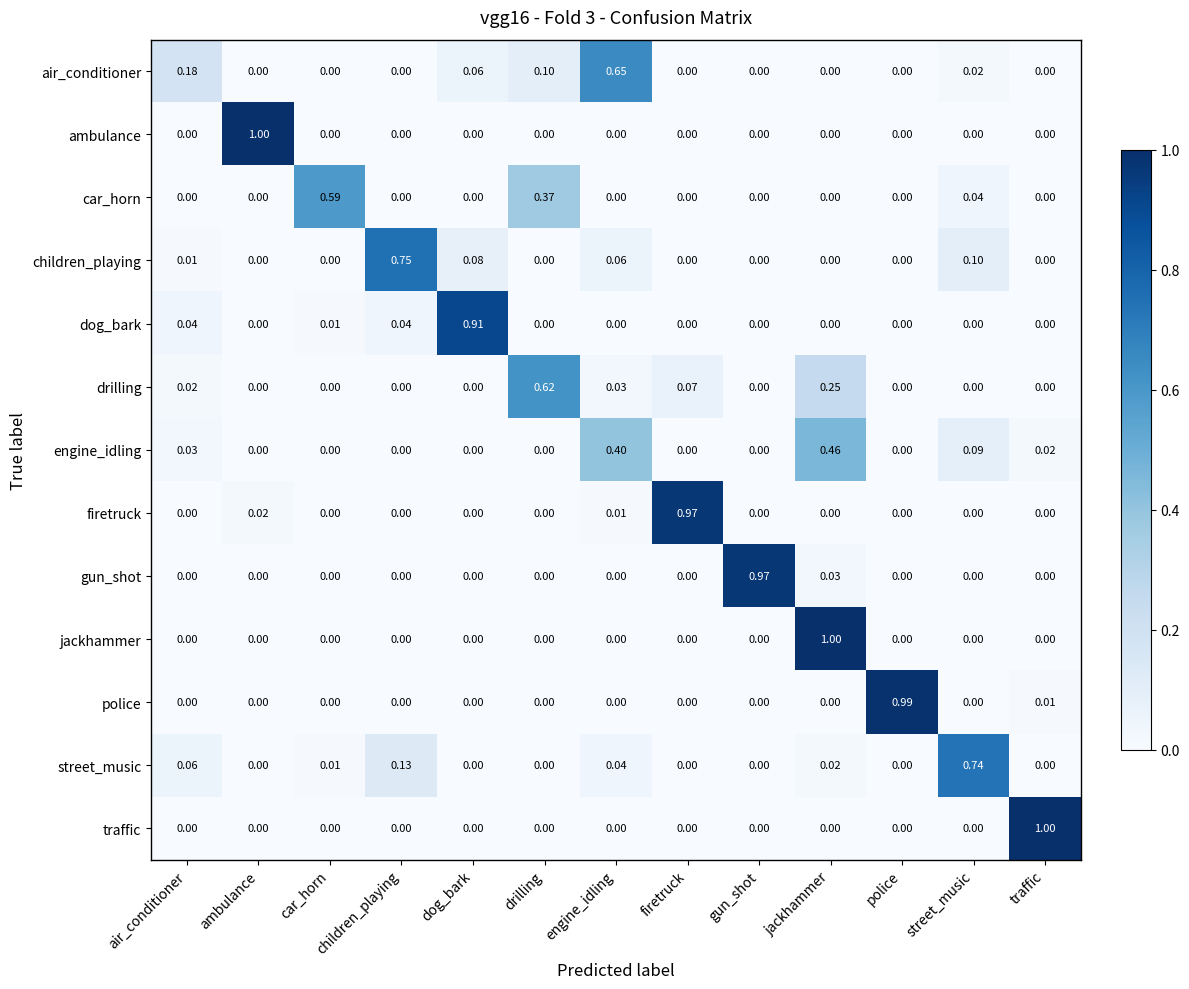

Between air_conditioner and police, which series saw the biggest shift?

police